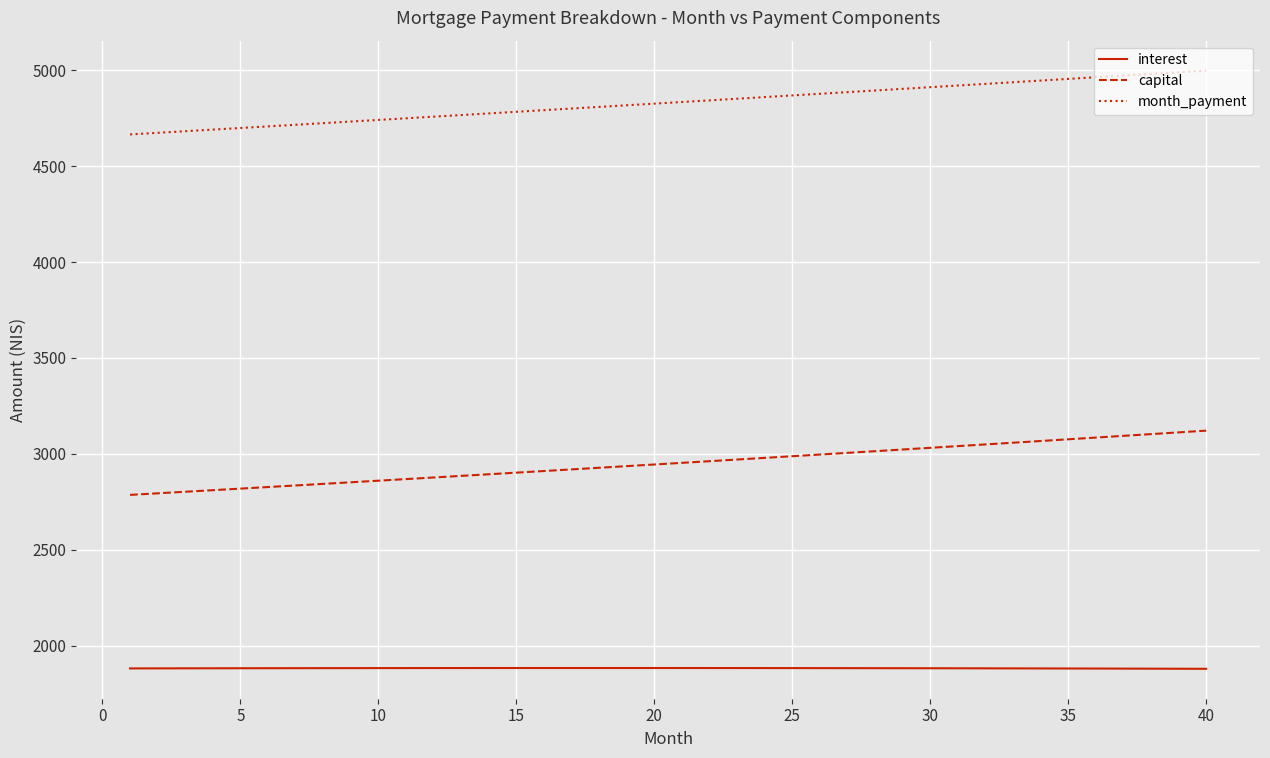

What is the smallest value displayed?

1878.4